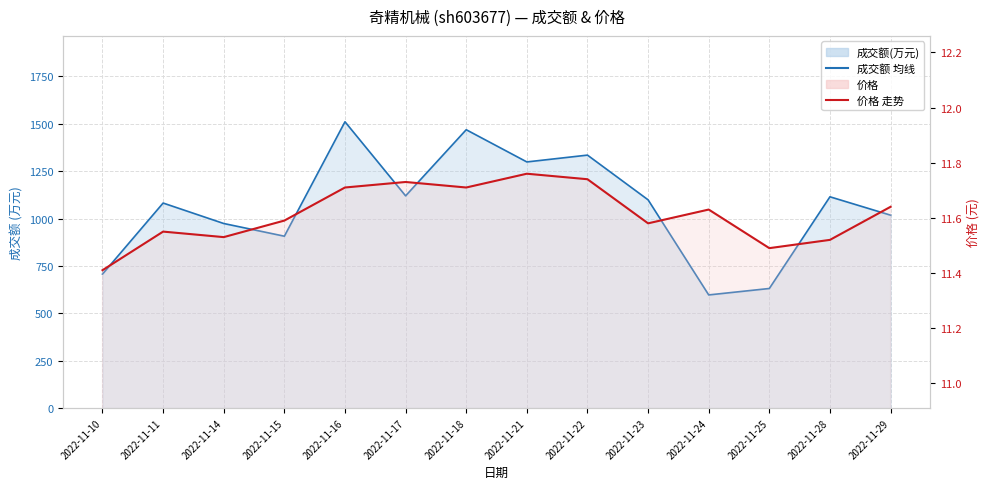

The value of 成交额(万元) line at 2022-11-23 is 1099.0. True or false?

True